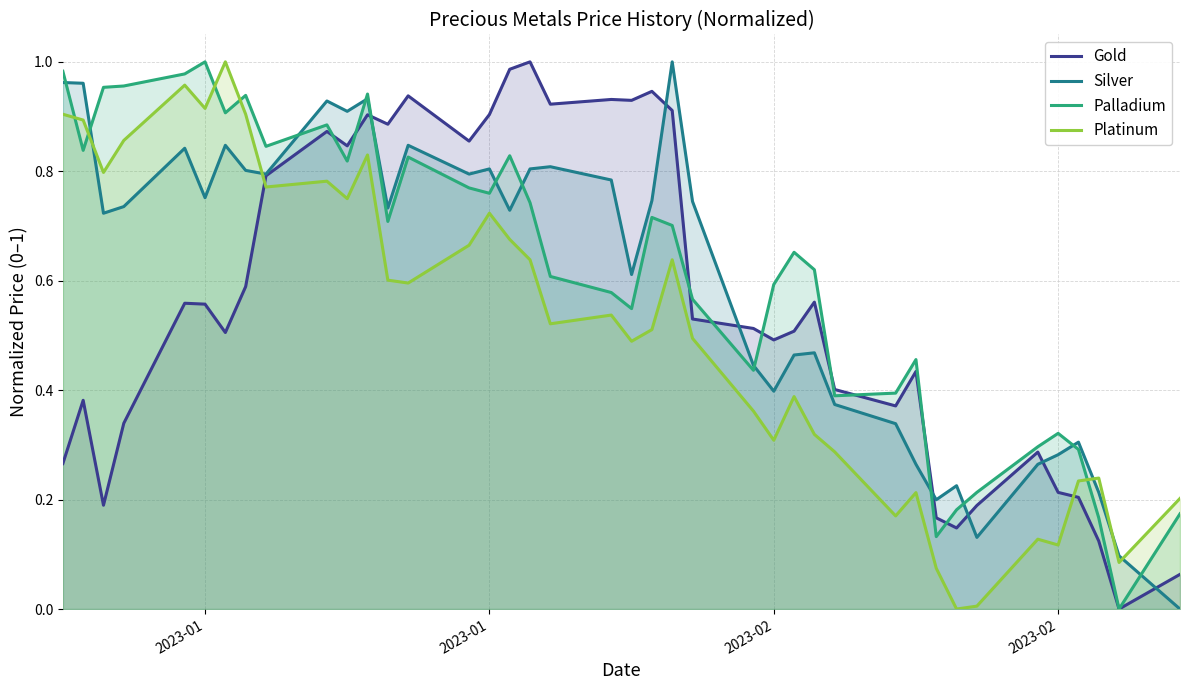

What are all the series names shown in the legend?

Gold, Silver, Palladium, Platinum